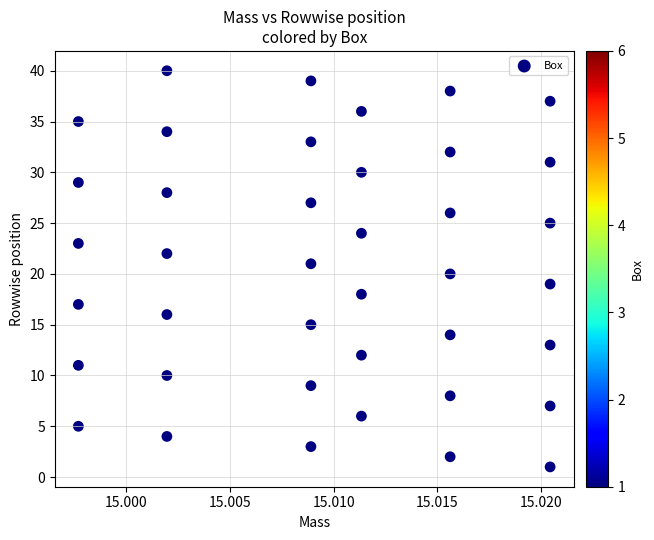

What is the range of Y values (max minus min)?

39